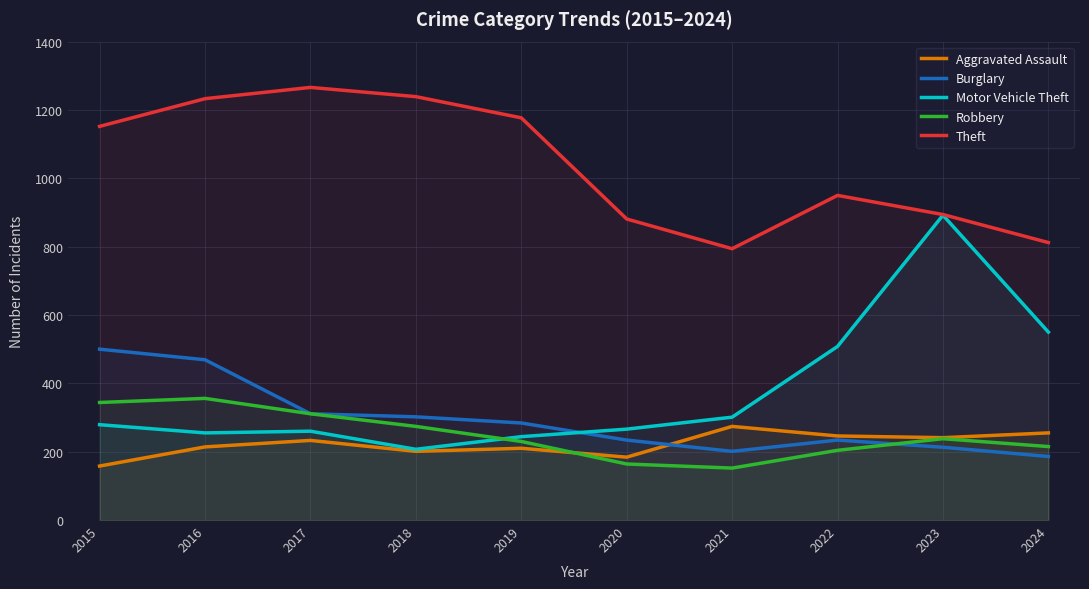

What is the approximate value of Burglary at 2017, to the nearest 5?

310